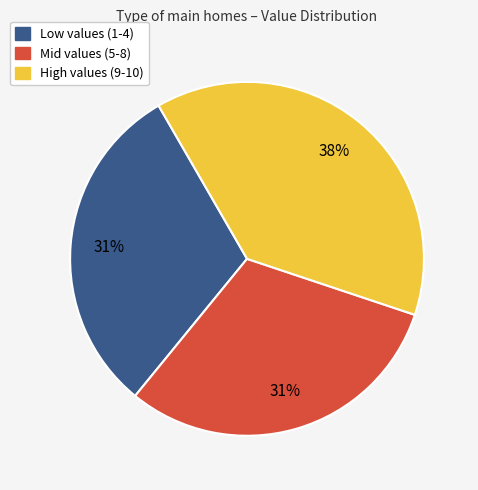

To the nearest percent, what portion does Mid values (5-8) represent?

31%